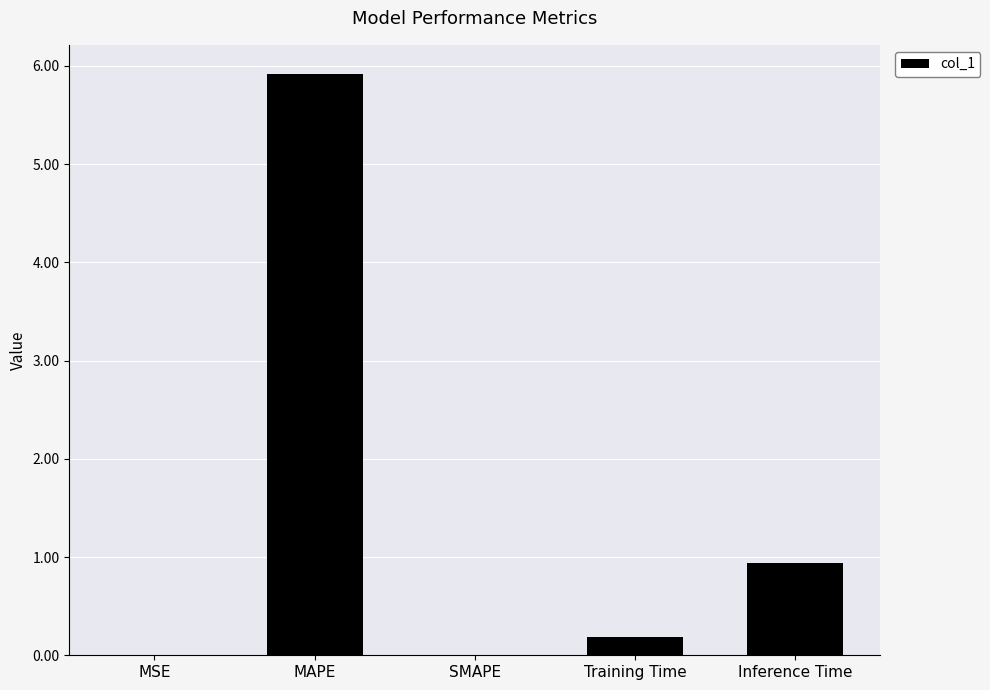

What is the maximum value shown in the chart?

5.9